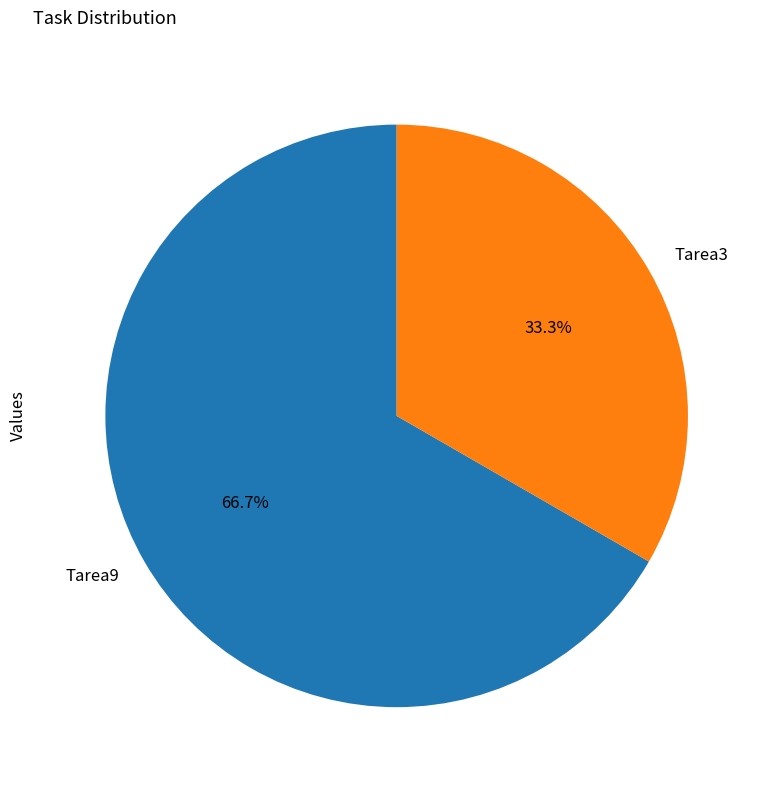

Approximately how many times larger is the value at Tarea3 compared to Tarea9?

0.5